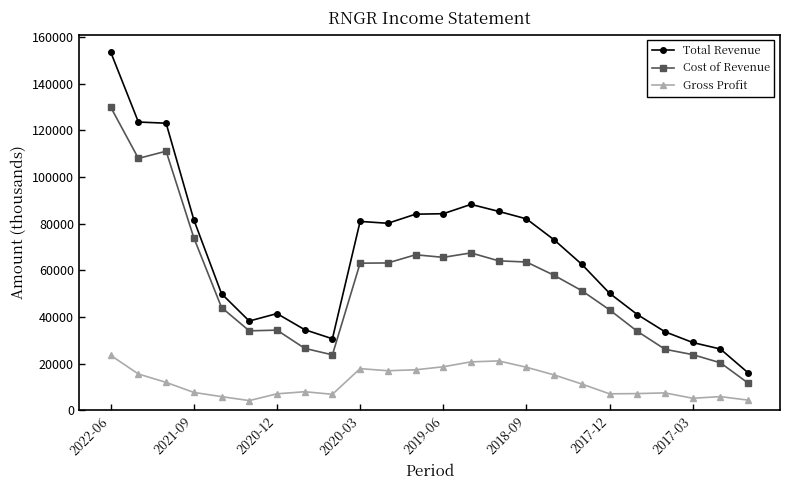

True or false: Total Revenue and Gross Profit intersect in this chart.

False